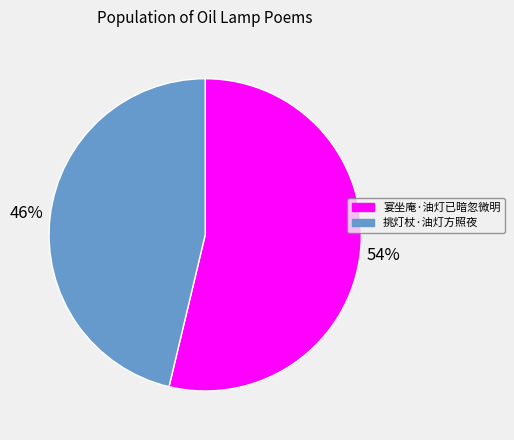

To the nearest percent, what is the combined percentage of 宴坐庵·油灯已暗忽微明 and 挑灯杖·油灯方照夜?

100%